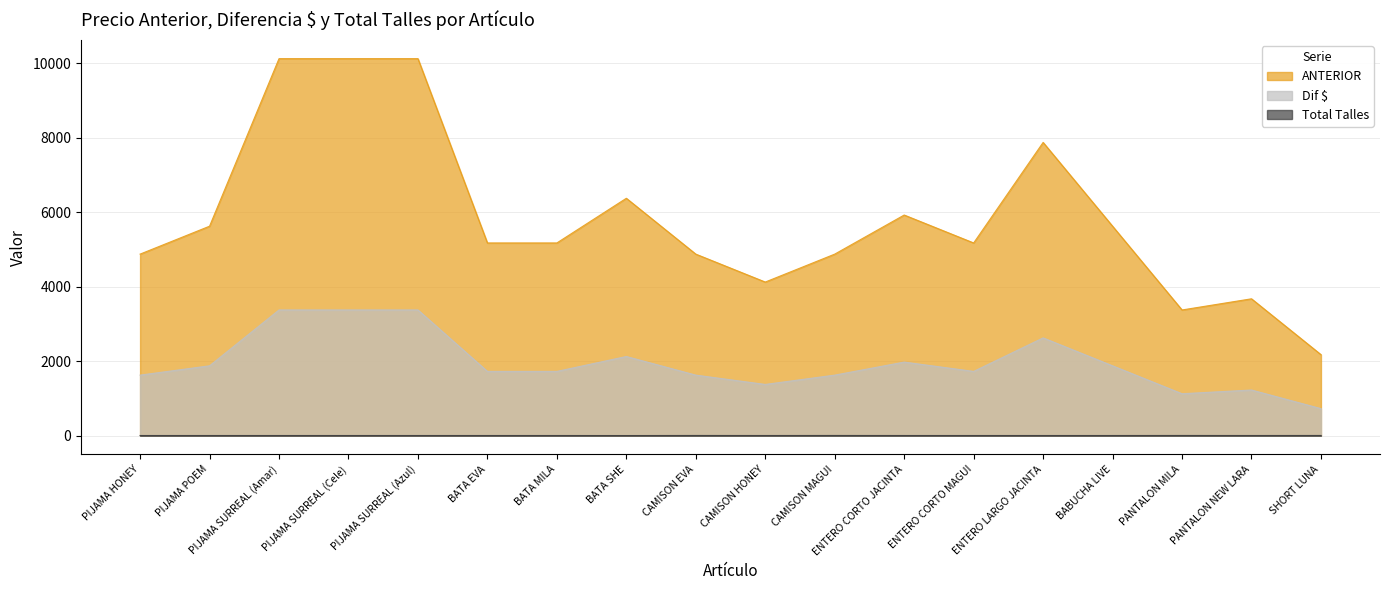

Which series has the widest spread of values?

ANTERIOR